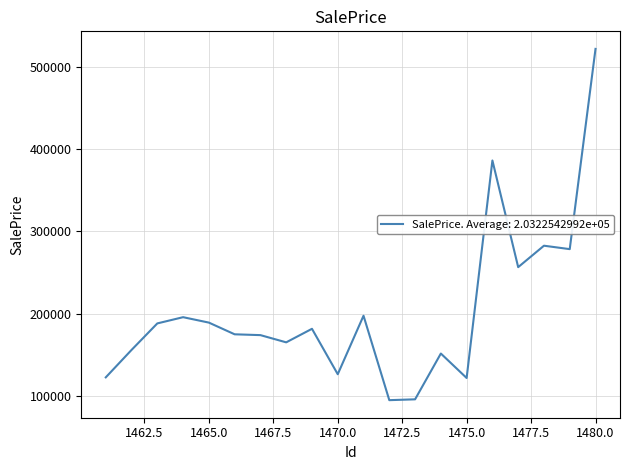

What is the greatest value displayed?

521755.8